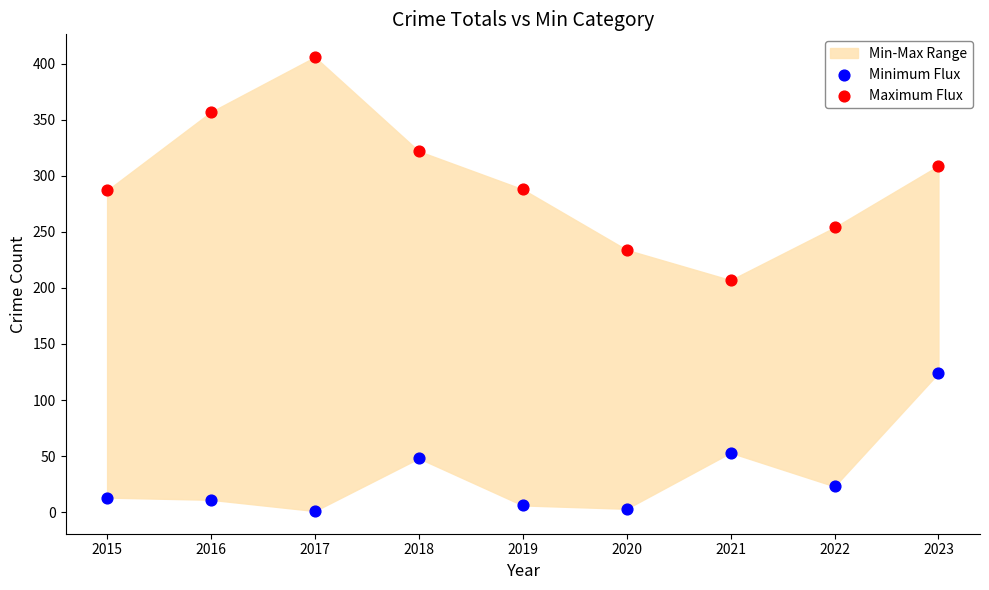

Which series contains the lowest Y value?

Minimum Flux